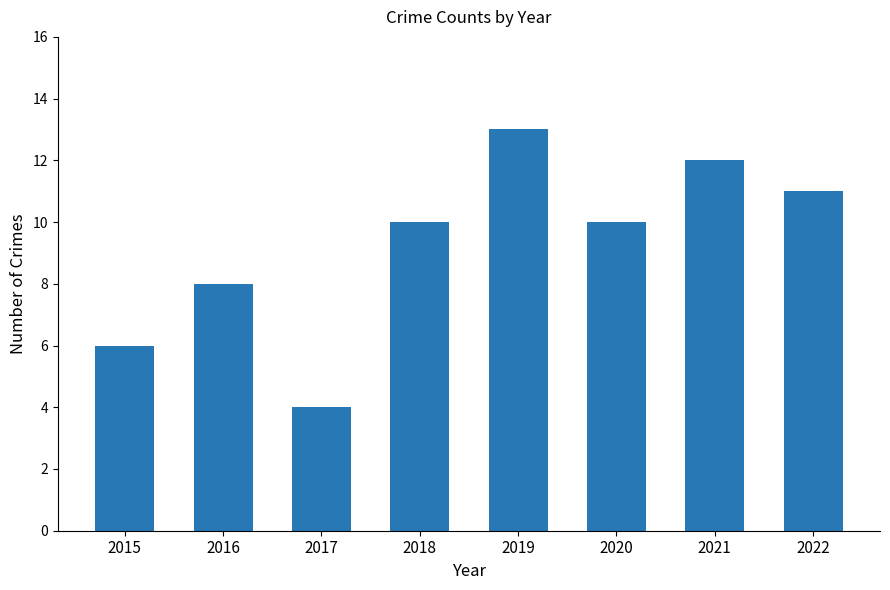

The chart shows a value of 17 at 2019. True or false?

False